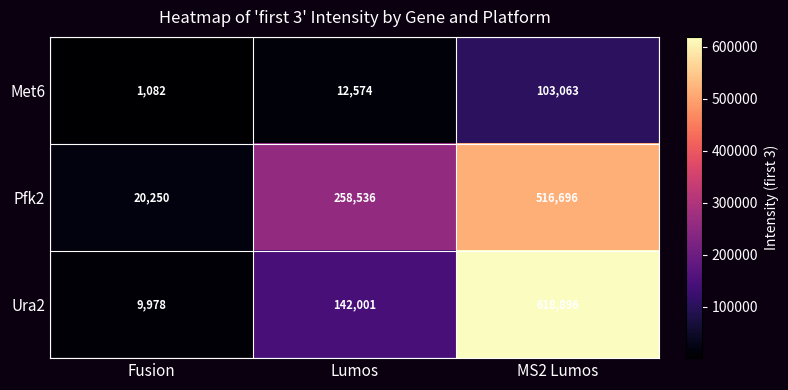

Rank the series at MS2 Lumos from highest to lowest value.

Ura2, Pfk2, Met6